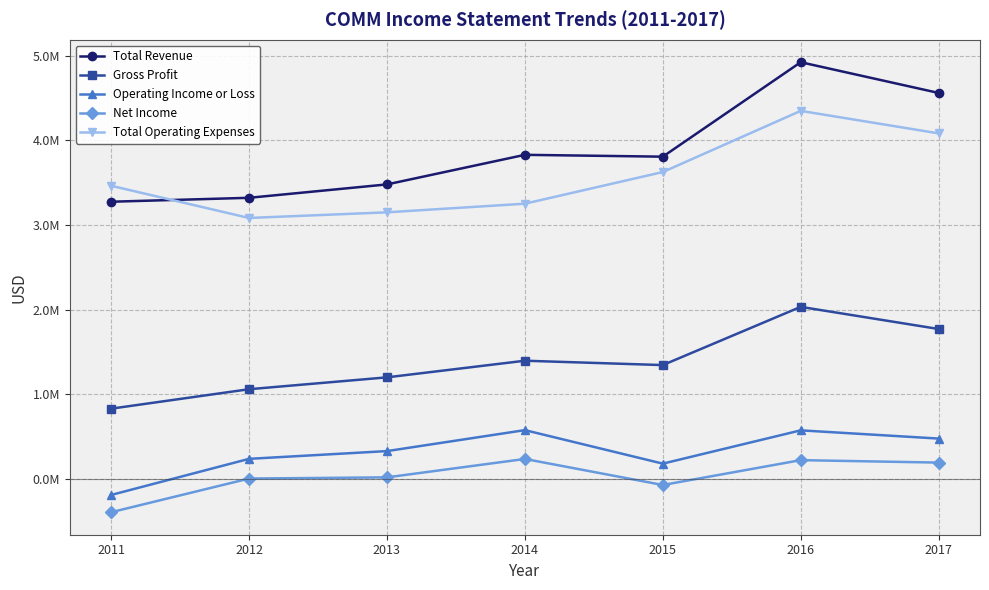

At how many categories does at least one series exceed 1578394?

7